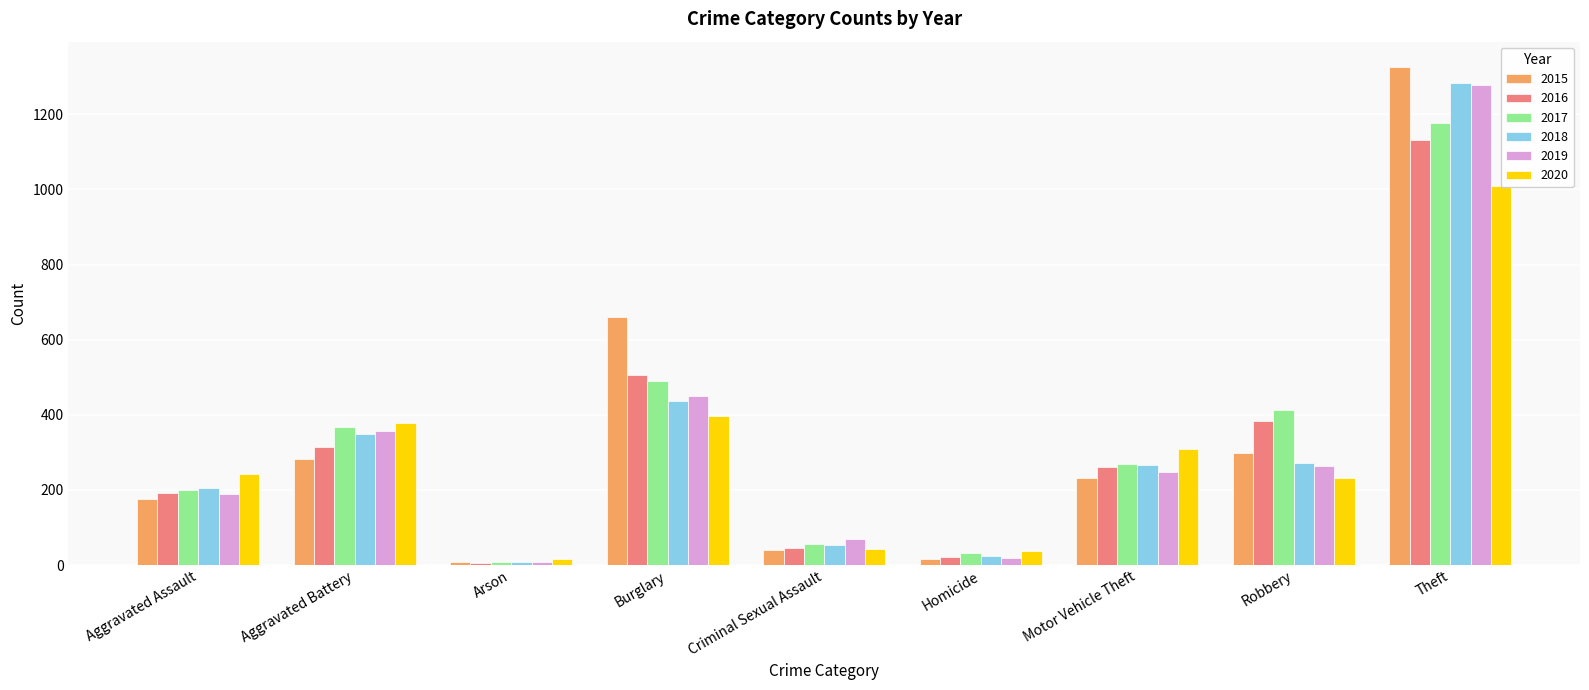

What is the difference between the maximum and minimum values in the 2020 series?

994